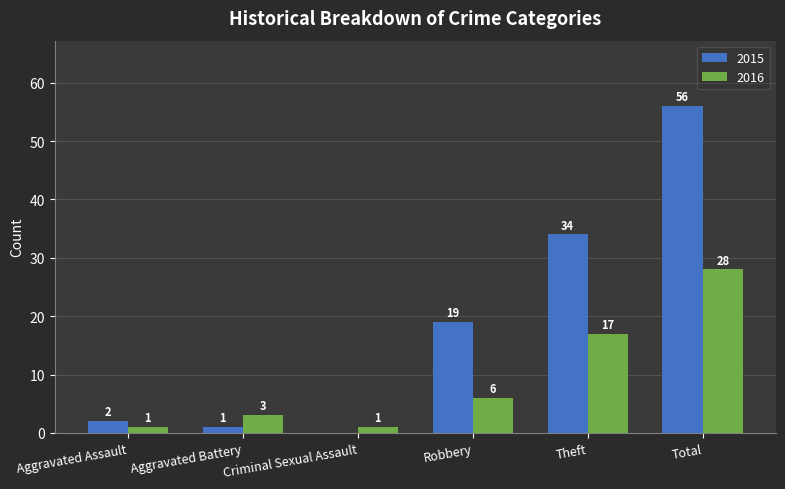

What is the sum of all 2016 values?

56